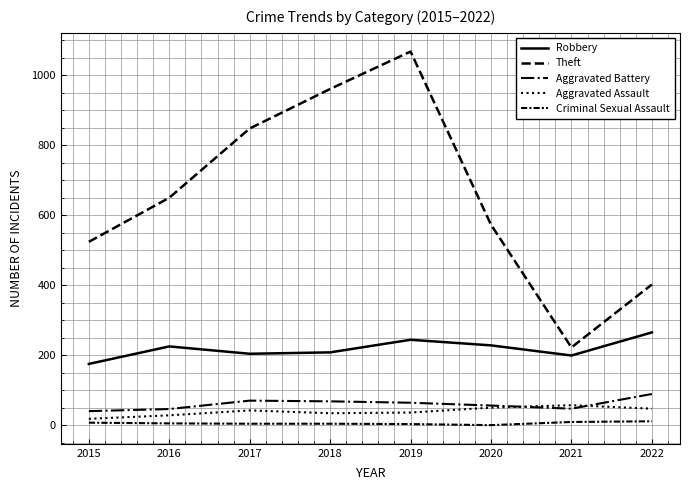

How many lines are shown in the chart?

5